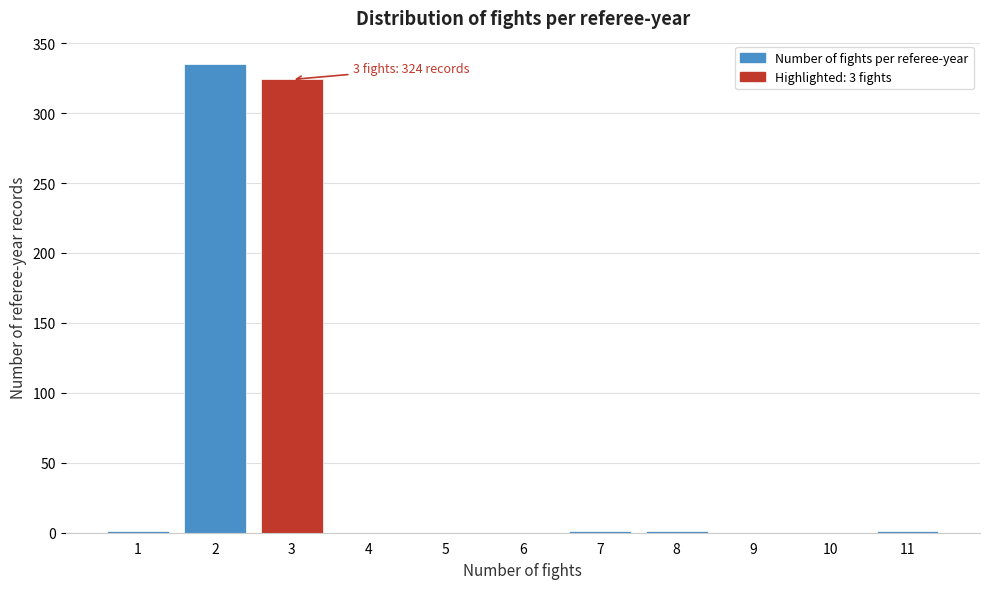

Over which range of the x-axis is the bar tallest?

1.5 to 2.5